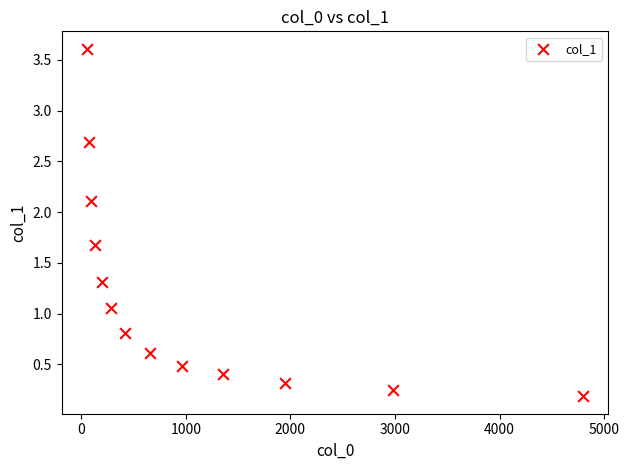

What is the range of X values (max minus min)?

4753.0